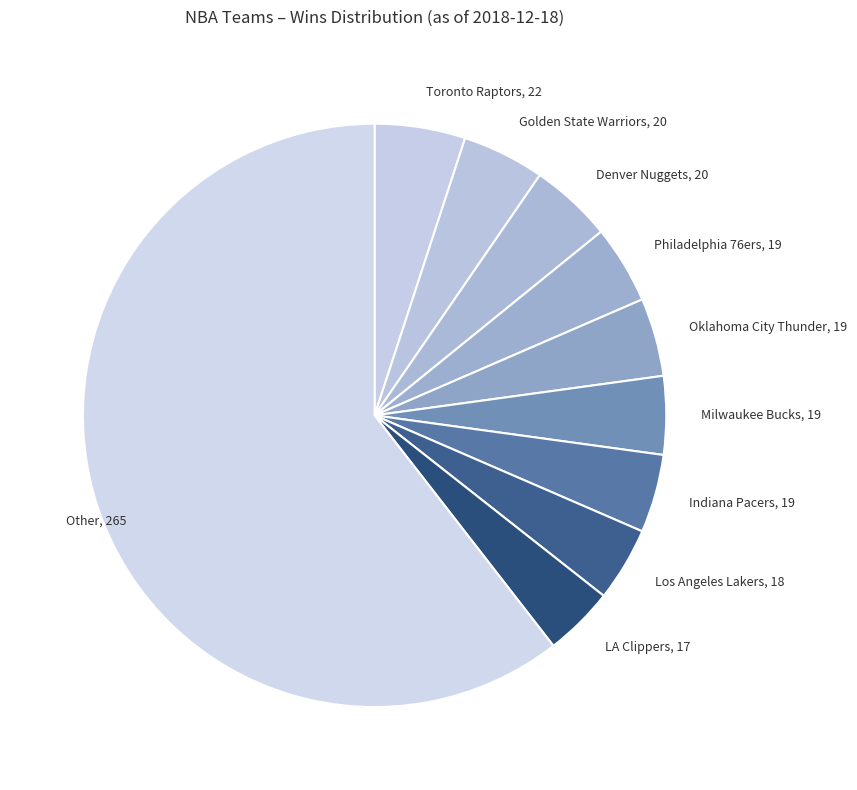

Is there any slice that represents more than half of the pie?

Yes